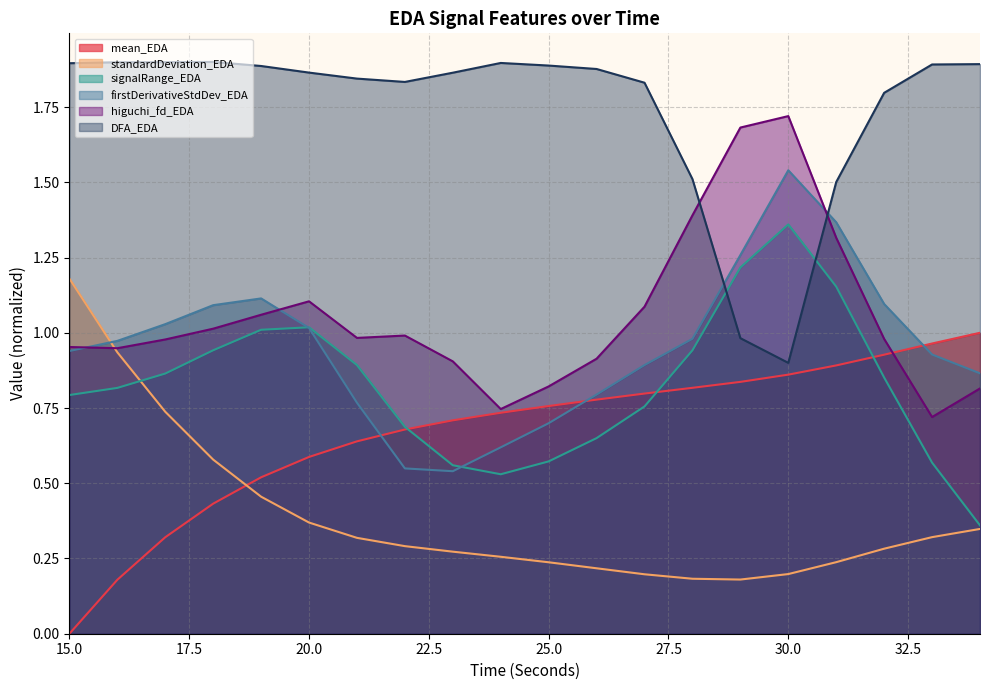

At which category does the chart reach its peak across all series?

18